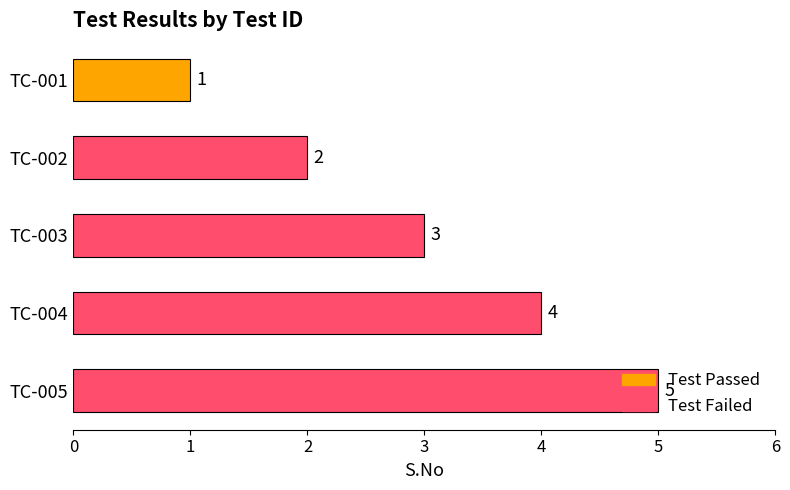

What is the value of the 1st bar from the top?

1